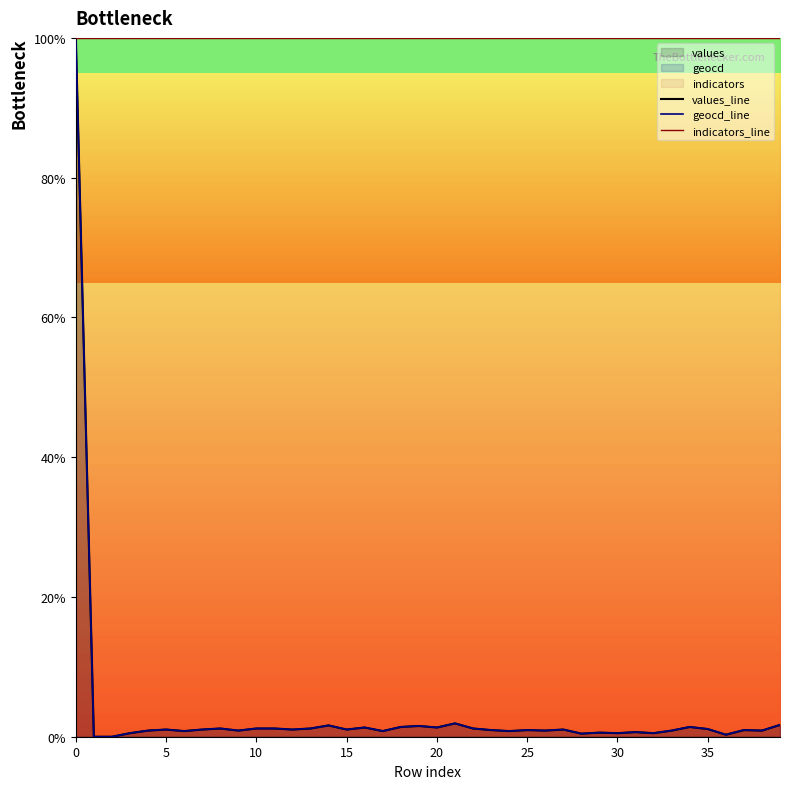

Reading right to left, list all the values displayed in this chart.

values_line: 1.7	0.9	0.9	0.3	1.1	1.4	0.9	0.5	0.7	0.5	0.6	0.4	1.0	0.9	0.9	0.8	0.9	1.2	1.9	1.3	1.5	1.4	0.8	1.3	1.0	1.6	1.2	1.0	1.2	1.2	0.9	1.2	1.0	0.8	1.0	0.9	0.5	0.0	0.0	100.0
geocd_line: 1.7	0.9	1.0	0.3	1.1	1.4	0.9	0.5	0.7	0.5	0.6	0.4	1.0	0.9	1.0	0.8	1.0	1.2	1.9	1.3	1.5	1.4	0.8	1.3	1.0	1.6	1.2	1.0	1.2	1.2	0.9	1.2	1.0	0.8	1.0	0.9	0.5	0.0	0.0	100.0
indicators_line: 100.0	100.0	100.0	100.0	100.0	100.0	100.0	100.0	100.0	100.0	100.0	100.0	100.0	100.0	100.0	100.0	100.0	100.0	100.0	100.0	100.0	100.0	100.0	100.0	100.0	100.0	100.0	100.0	100.0	100.0	100.0	100.0	100.0	100.0	100.0	100.0	100.0	100.0	100.0	100.0